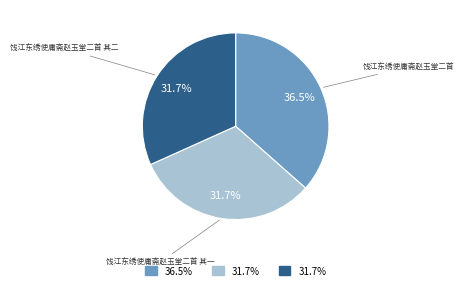

Which slice is the largest?

饯江东绣使庸斋赵玉堂二首